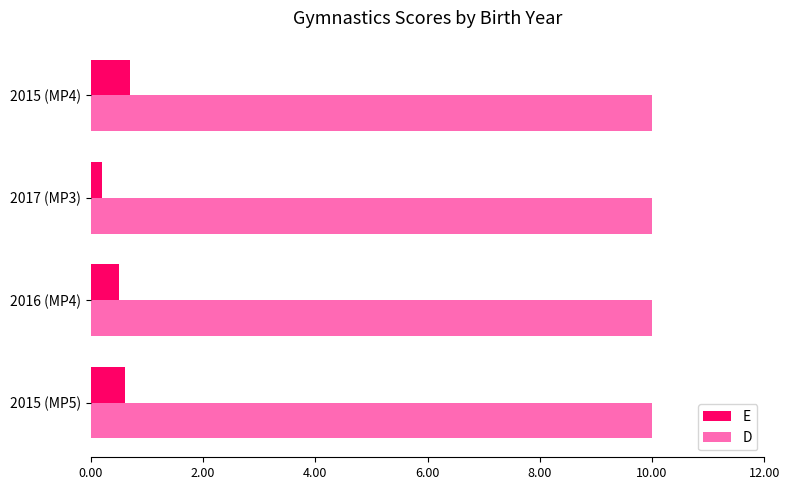

What is the average value of the E series?

0.5